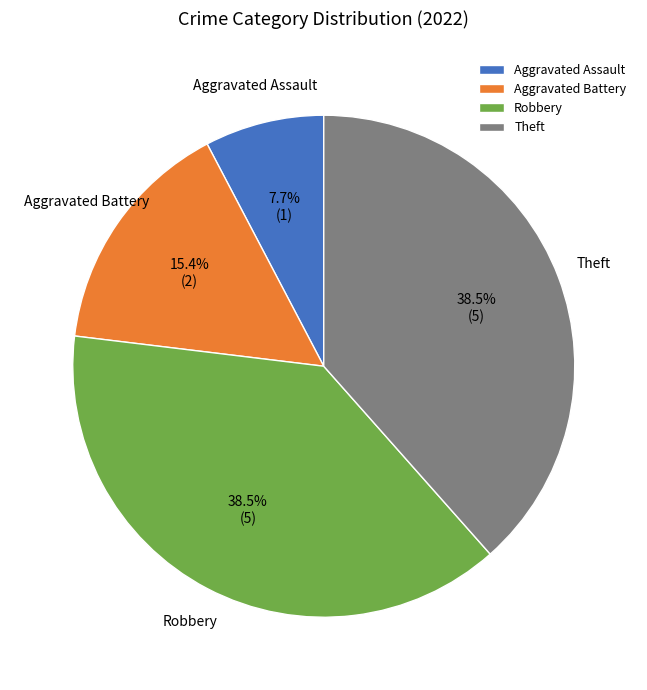

Is there any slice that represents more than half of the pie?

No